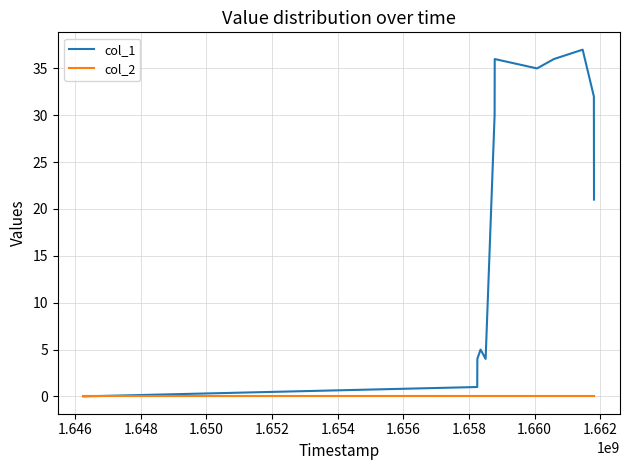

Which series has the largest range (max minus min)?

col_1